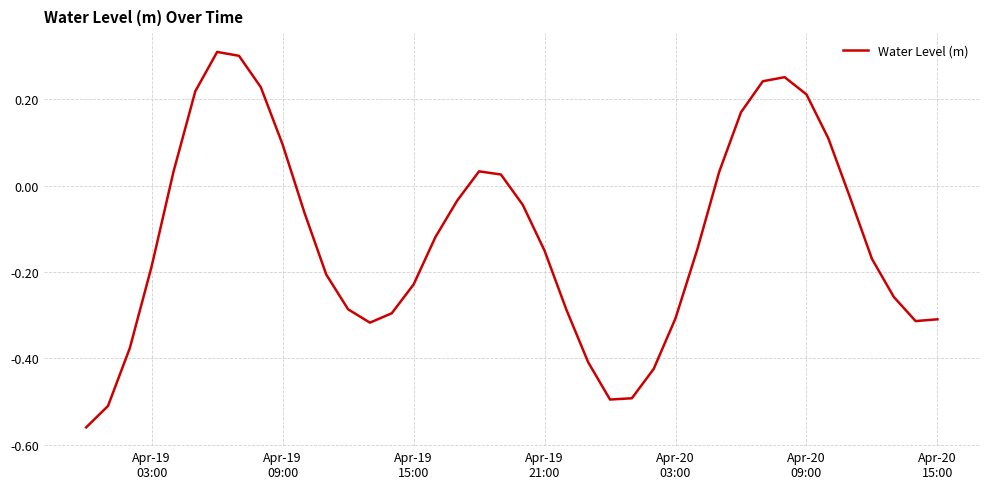

What is the difference between the maximum and minimum values?

0.9